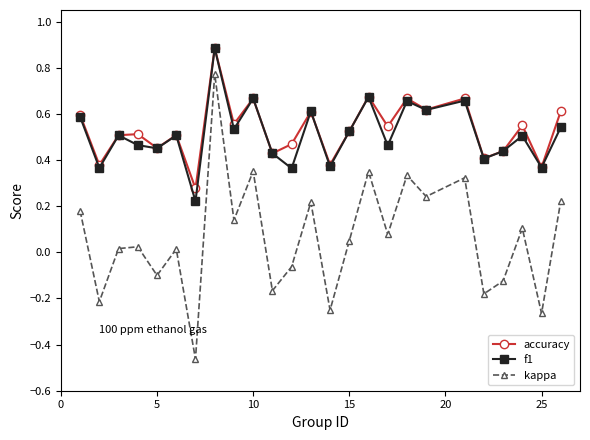

What is the value of the accuracy point at the 8th from the left?

0.9